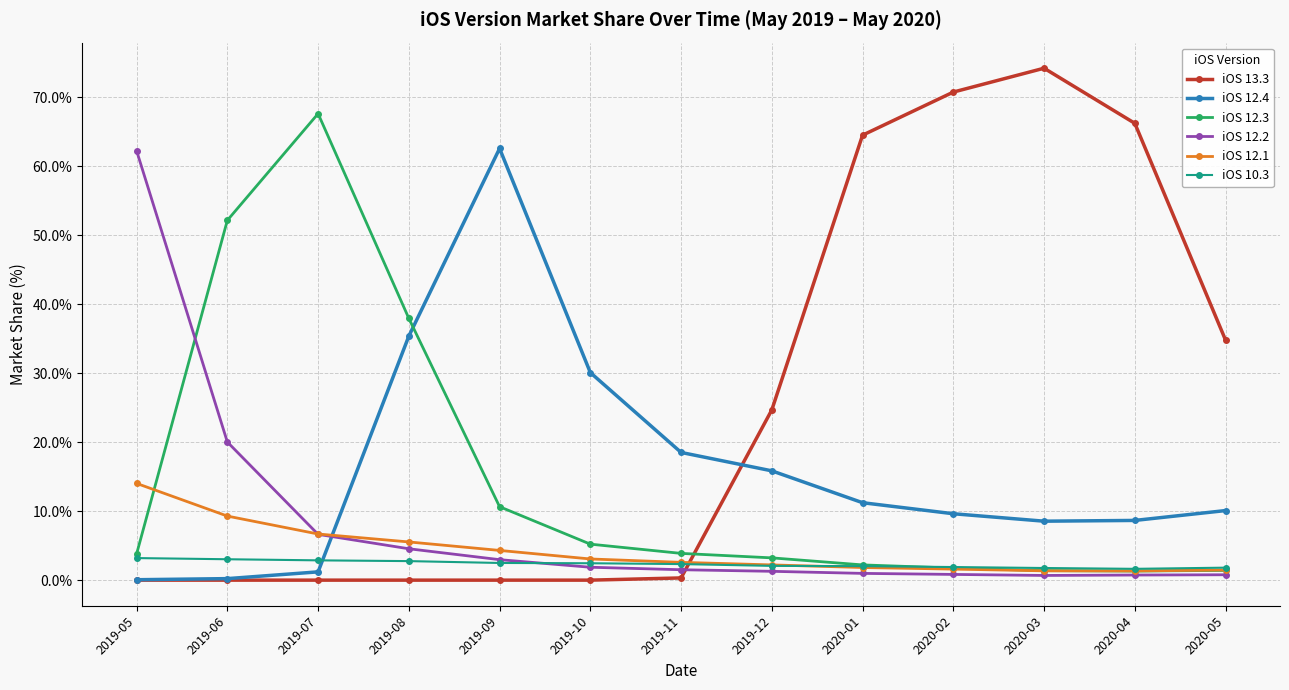

True or false: iOS 12.4 has a value of 8.7 at 2020-04.

True